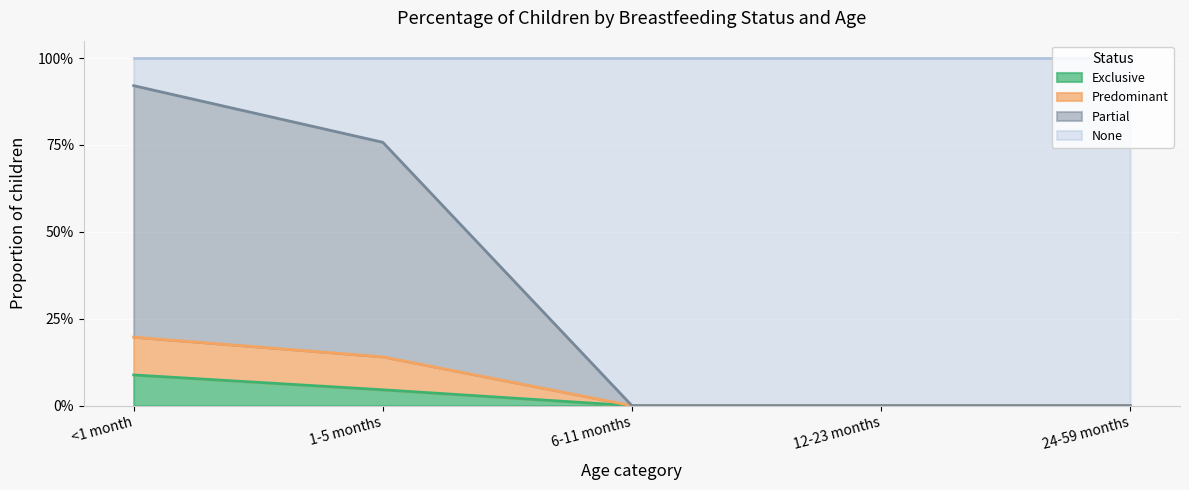

What position from the left is 12-23 months?

4